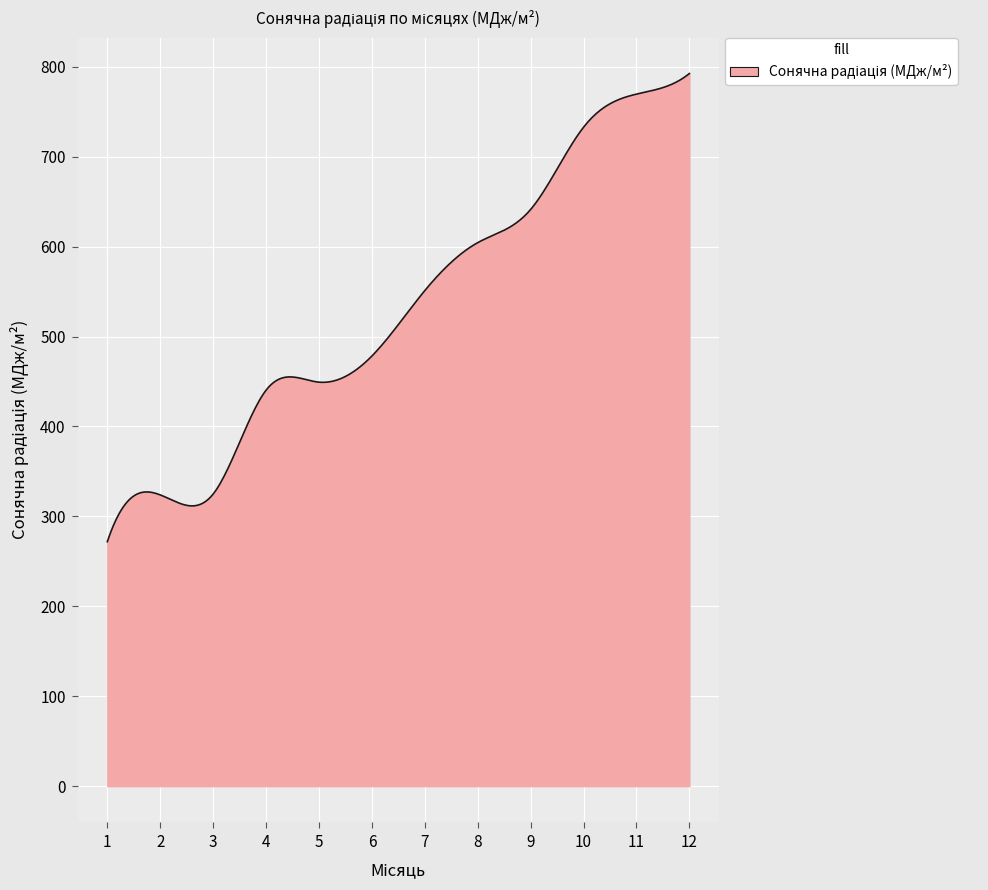

What is the difference between the maximum and minimum values?

520.7